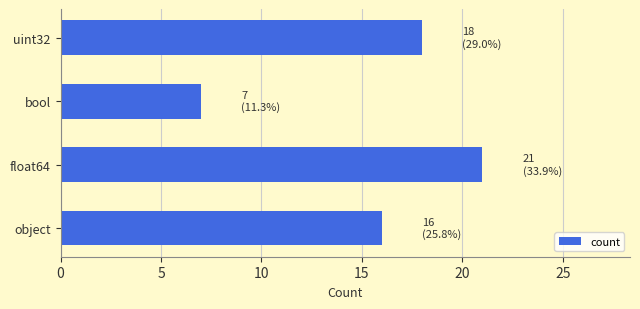

Rank the categories by value from highest to lowest.

float64, uint32, object, bool